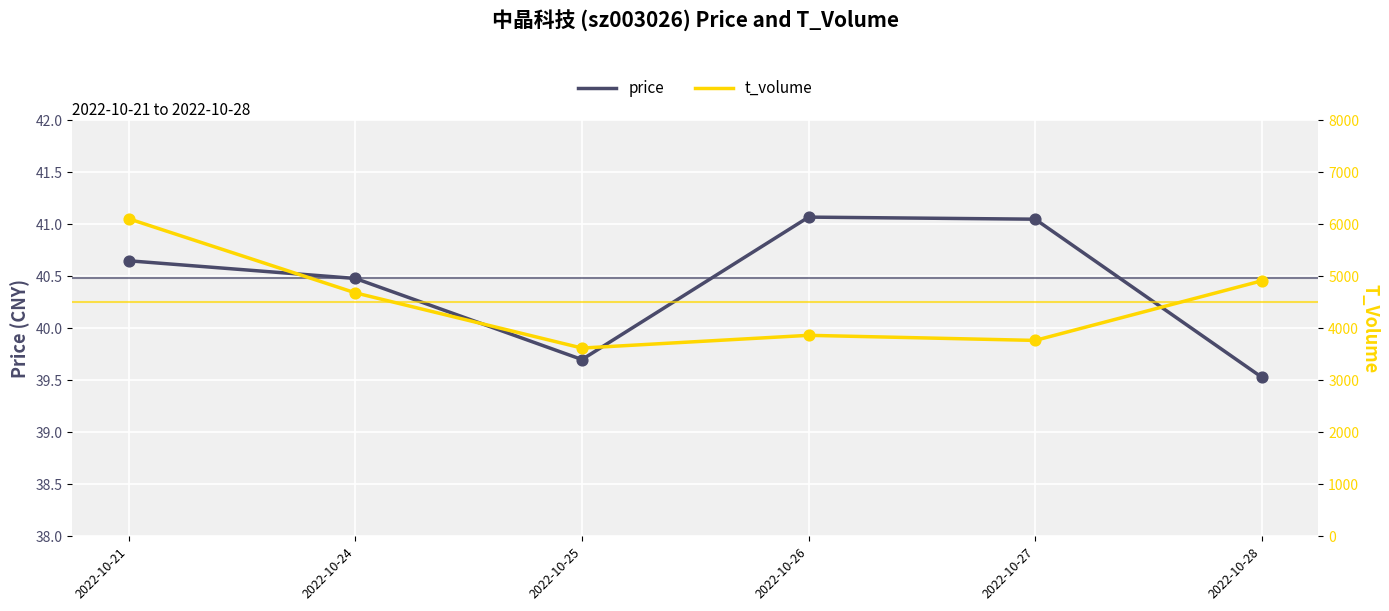

What are all the series names shown in the legend?

price, t_volume